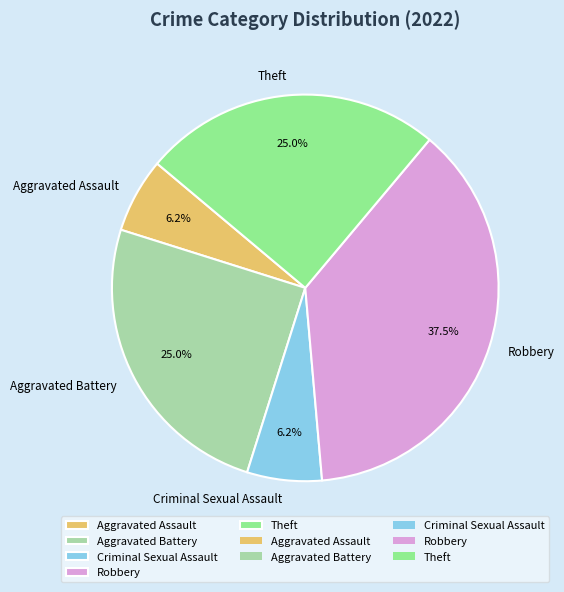

Between Aggravated Assault and Aggravated Battery, which is larger?

Aggravated Battery